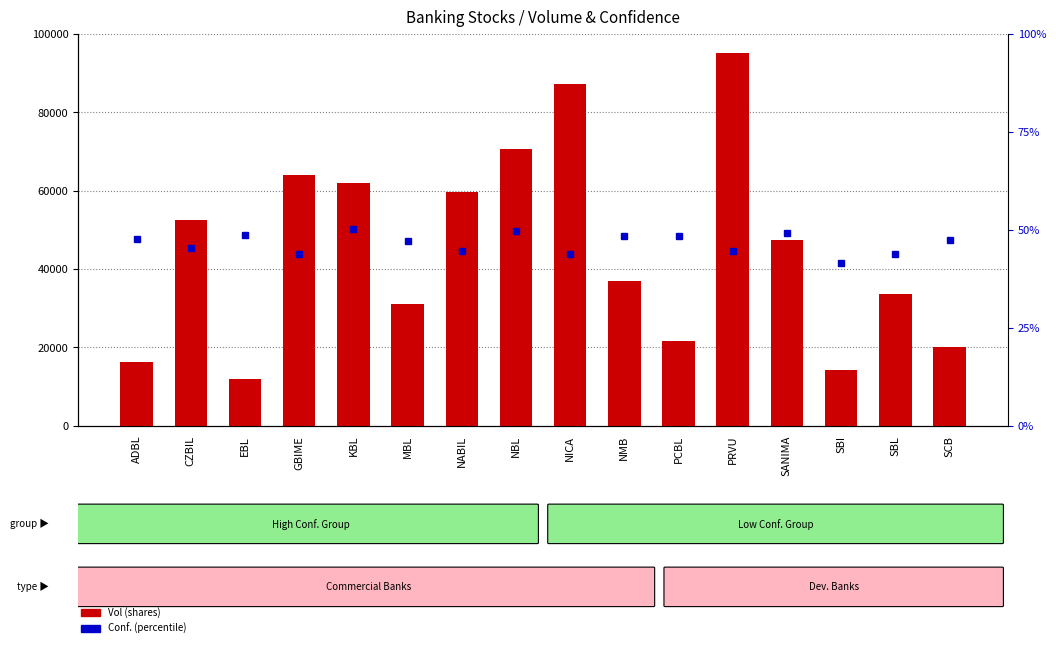

Rank the series at NICA from lowest to highest value.

Conf., Vol